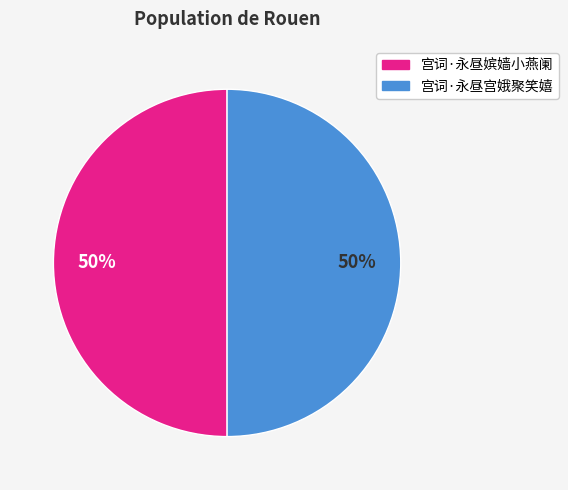

Count the number of slices in the pie.

2